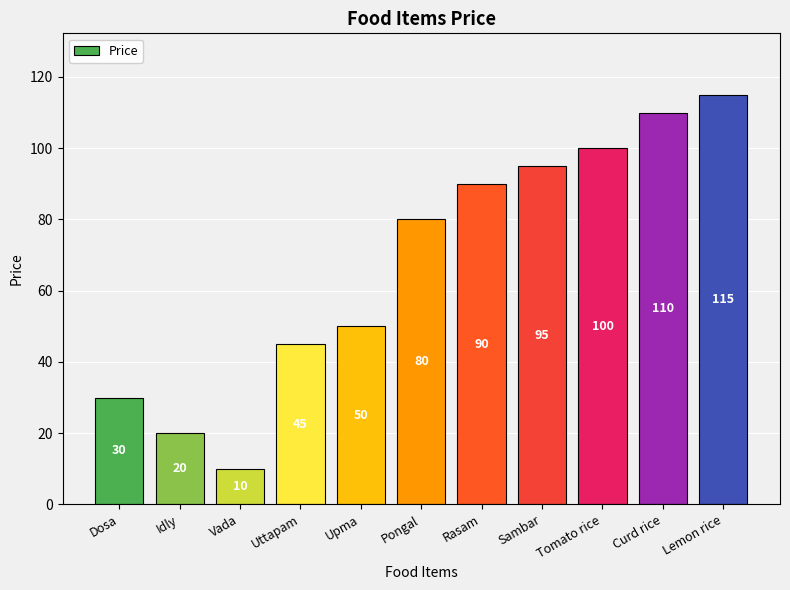

Which category has the highest value across all series?

Lemon rice